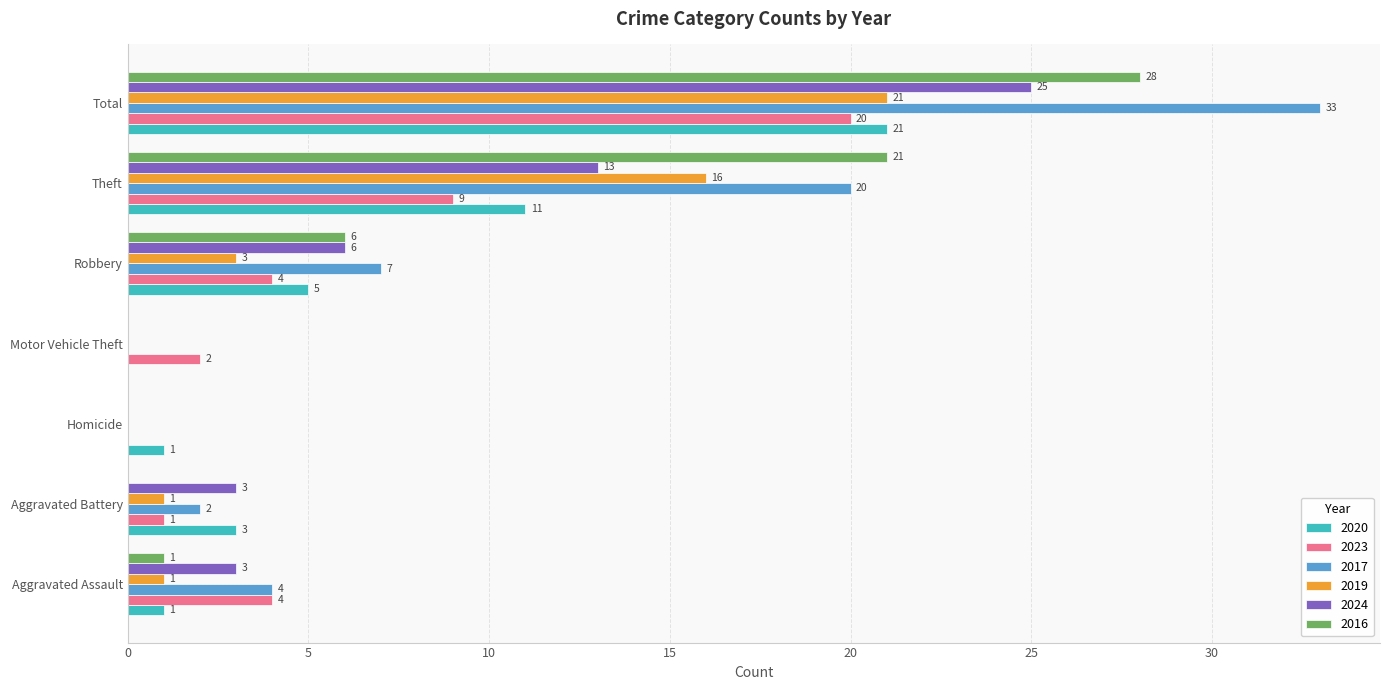

Where is 2017 nearest to the value 16?

Theft